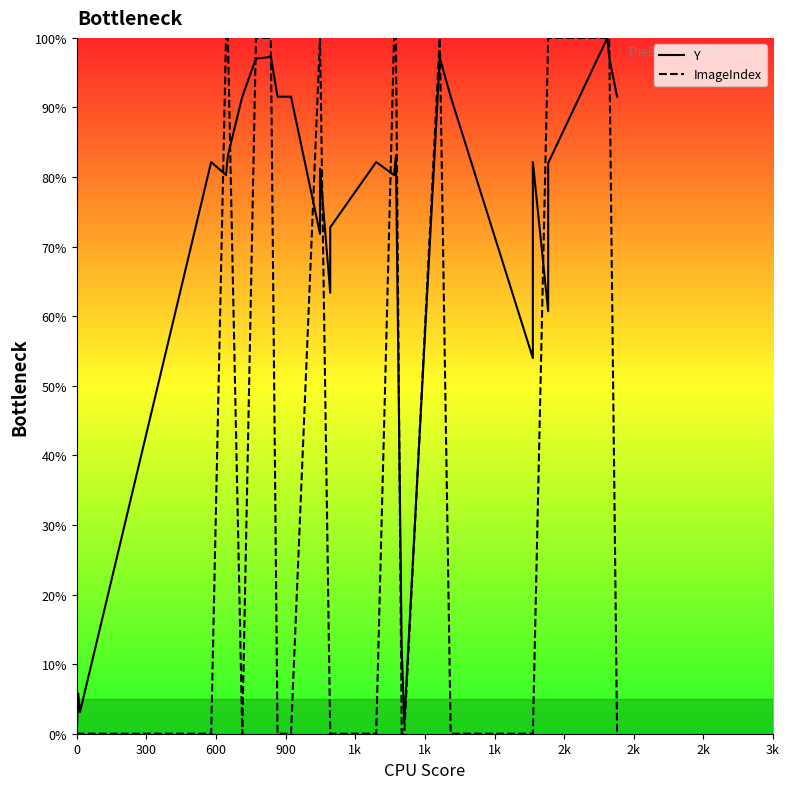

What is the greatest value displayed?

100.0